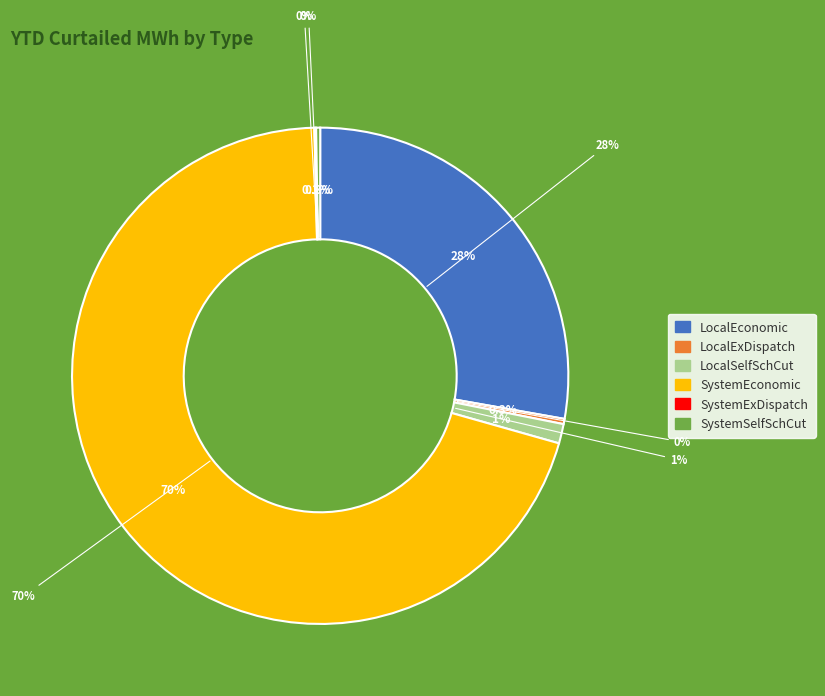

To the nearest percent, what is the difference between the largest and smallest slice percentages?

70%